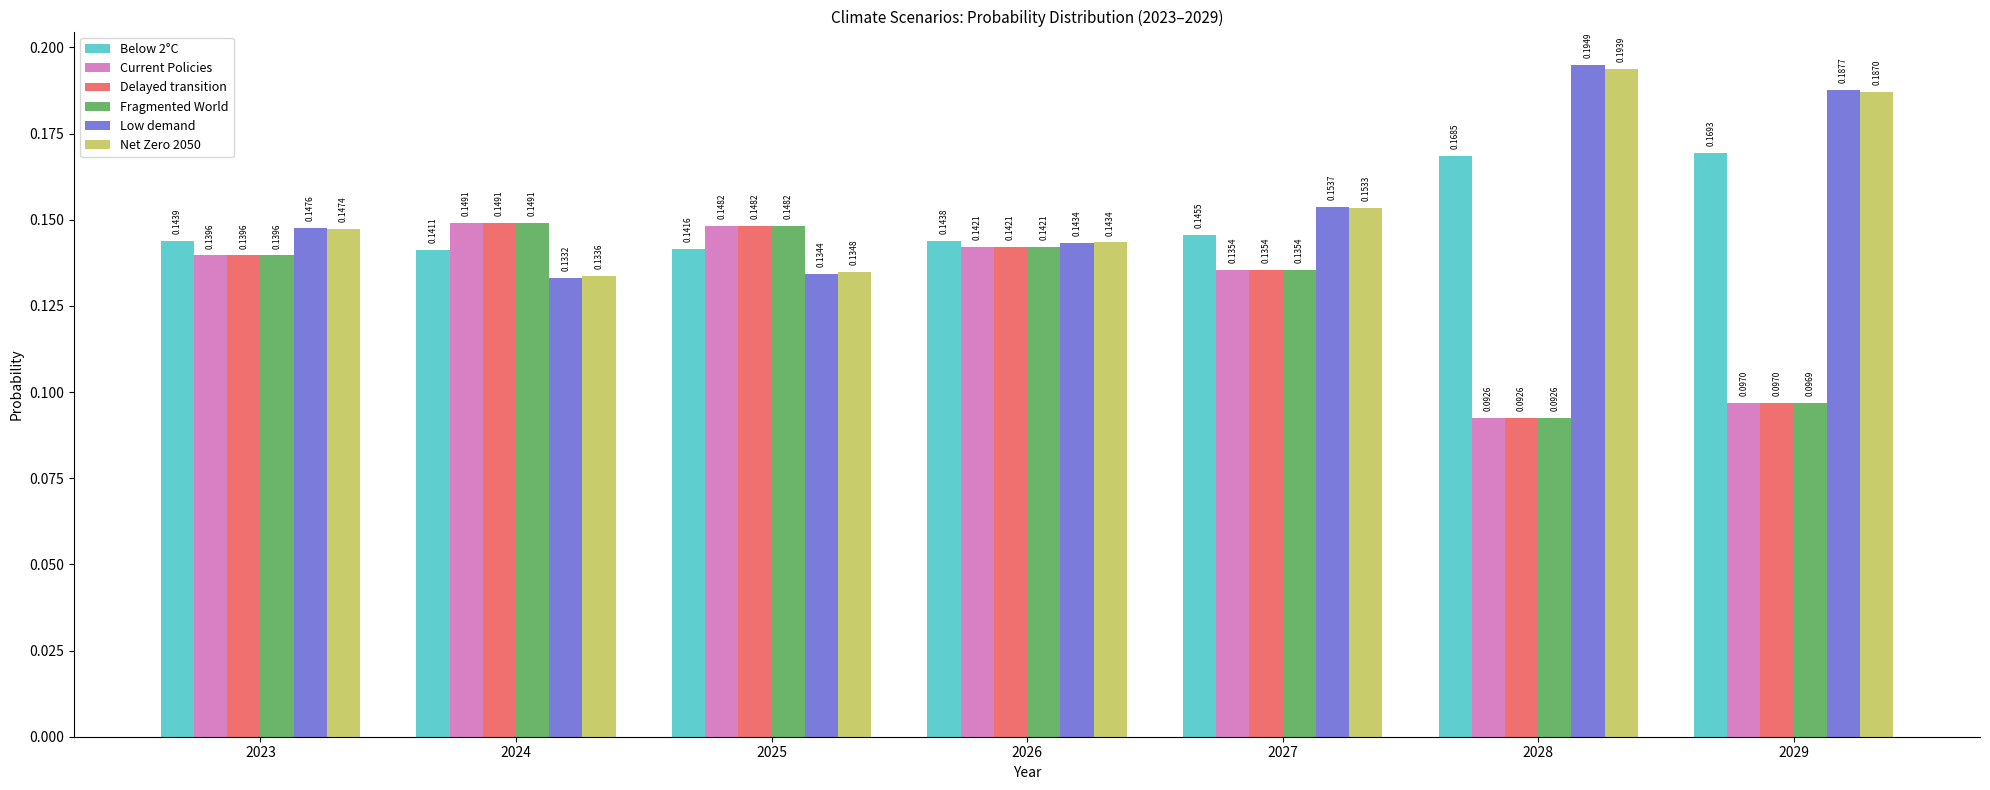

What are all the series names shown in the legend?

Below 2°C, Current Policies, Delayed transition, Fragmented World, Low demand, Net Zero 2050